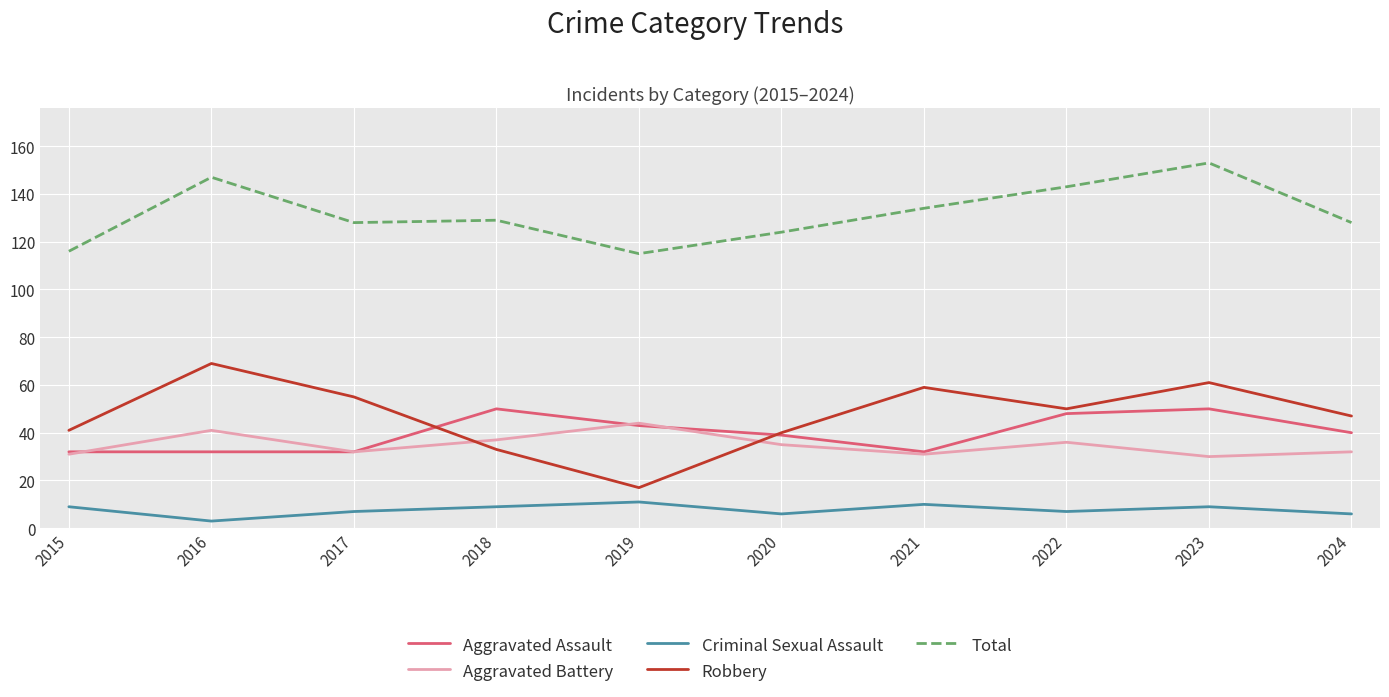

What is the difference between the Robbery values at 2016 and 2019?

52